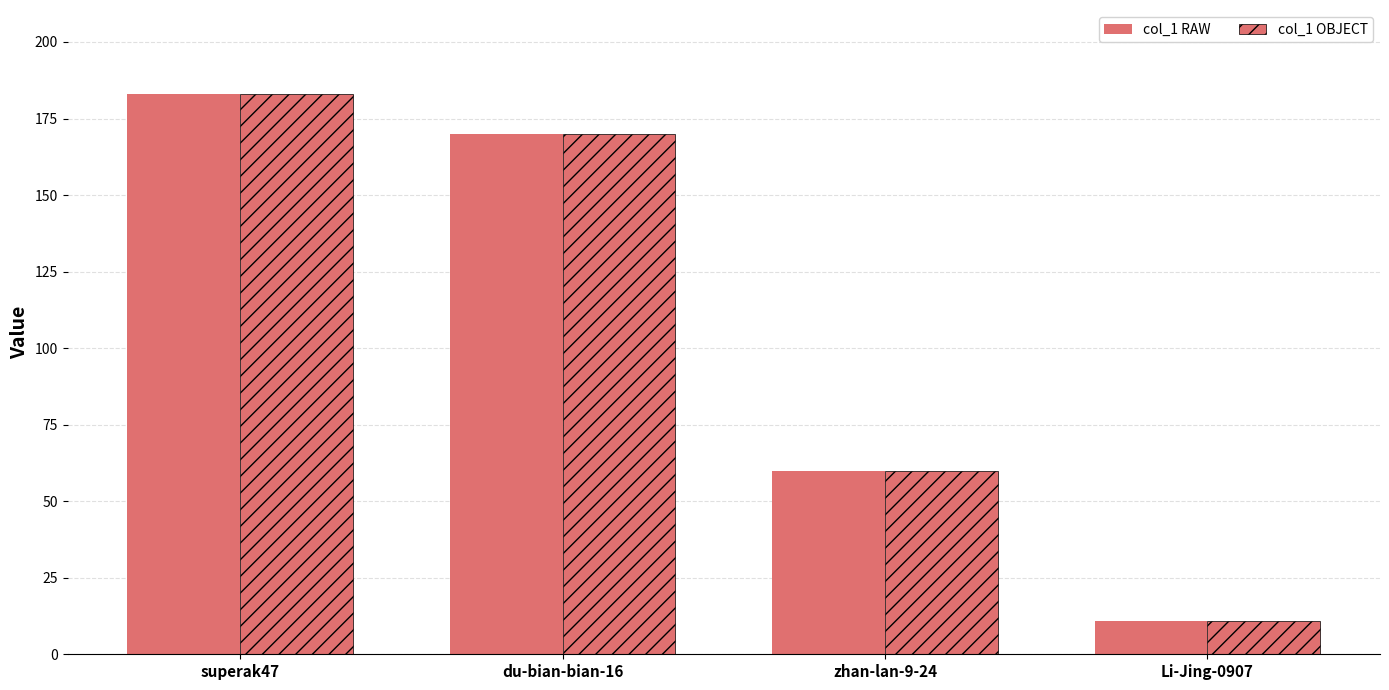

How many bars are there in total?

8